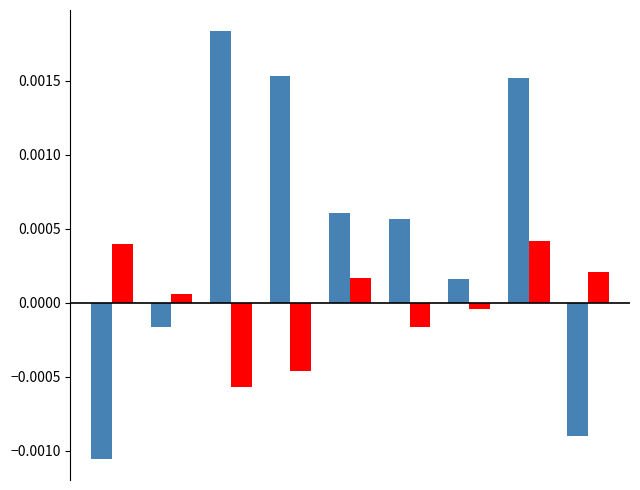

How many distinct data groups are displayed?

2